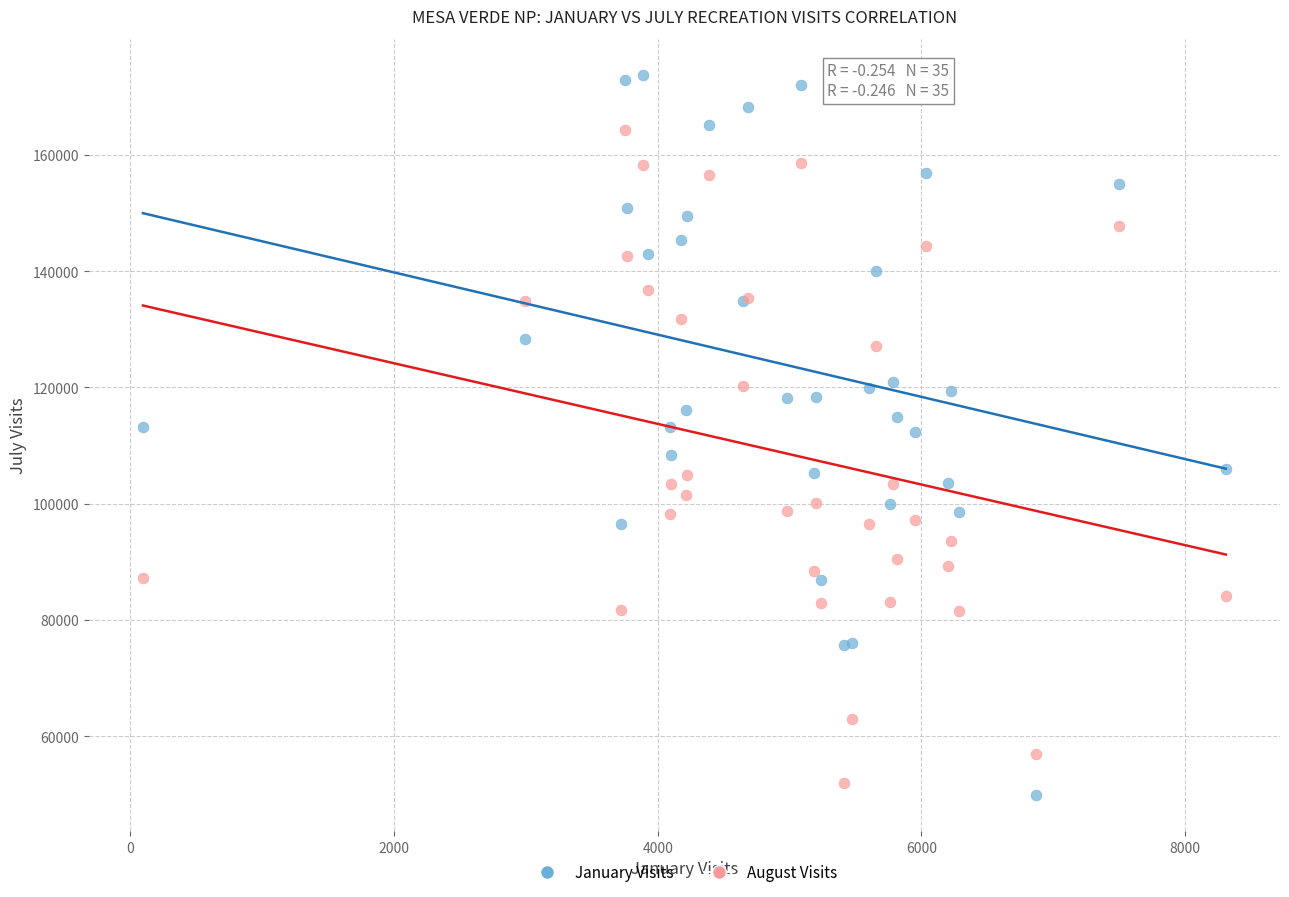

What is the X range (max minus min) for the scatter plot?

8214